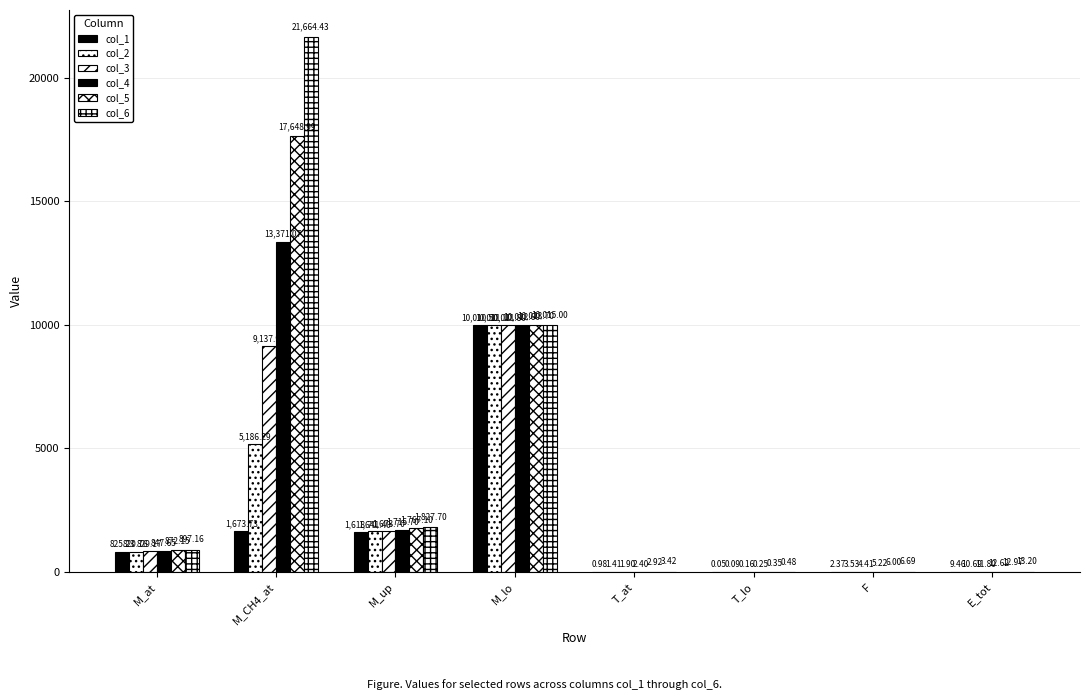

Count the number of categories in the chart.

8